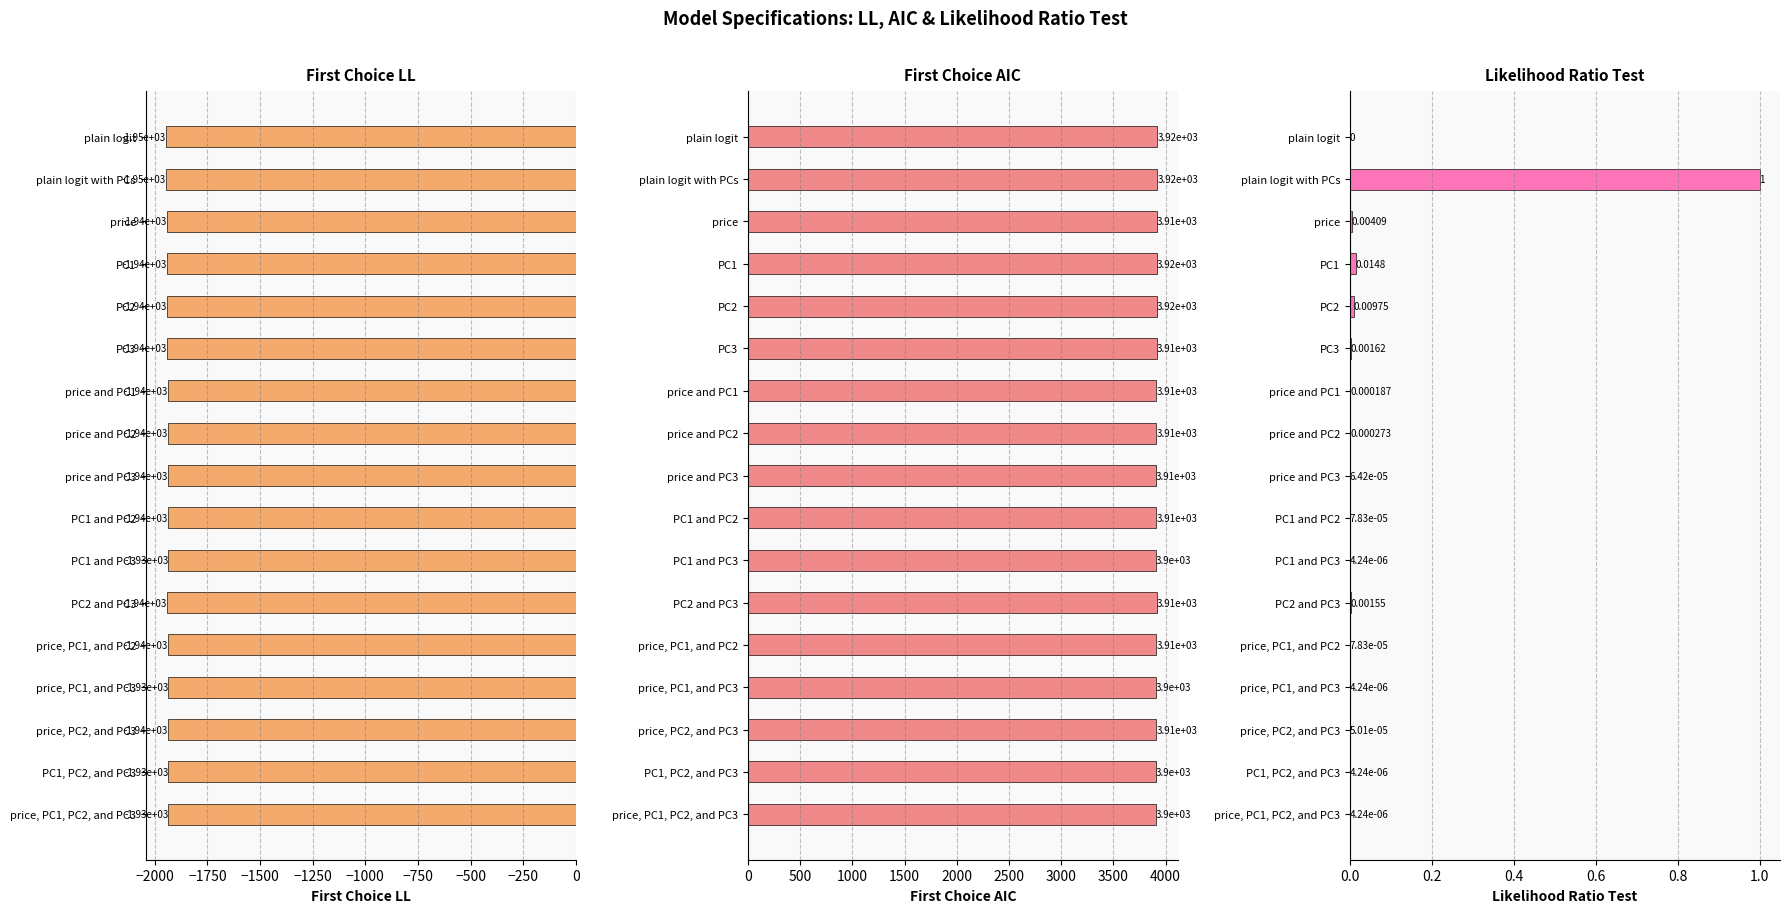

Reading right to left, list all the values displayed in this chart.

First Choice LL: -1934.9	-1934.9	-1937.3	-1934.9	-1937.7	-1940.5	-1934.9	-1937.7	-1937.5	-1938.9	-1938.5	-1940.5	-1942.2	-1942.5	-1941.4	-1945.5	-1945.5
First Choice AIC: 3903.8	3903.8	3910.5	3903.8	3909.4	3915.0	3903.8	3909.4	3909.0	3911.7	3911.0	3913.0	3916.3	3917.0	3914.7	3921.0	3921.0
Likelihood Ratio Test: 0.0	0.0	0.0	0.0	0.0	0.0	0.0	0.0	0.0	0.0	0.0	0.0	0.0	0.0	0.0	1.0	0.0